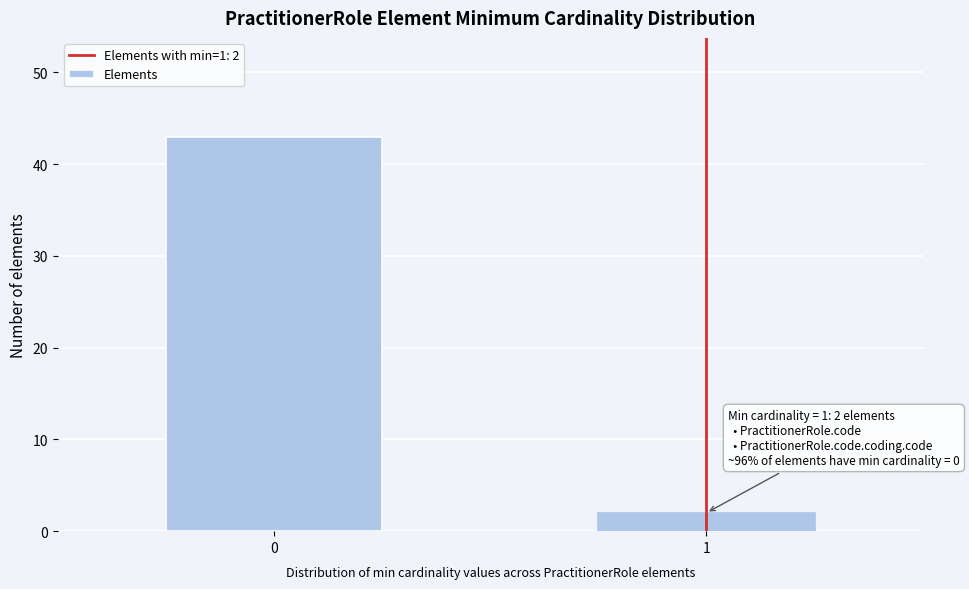

Reading left to right, extract all data points from this chart.

0=43	1=2